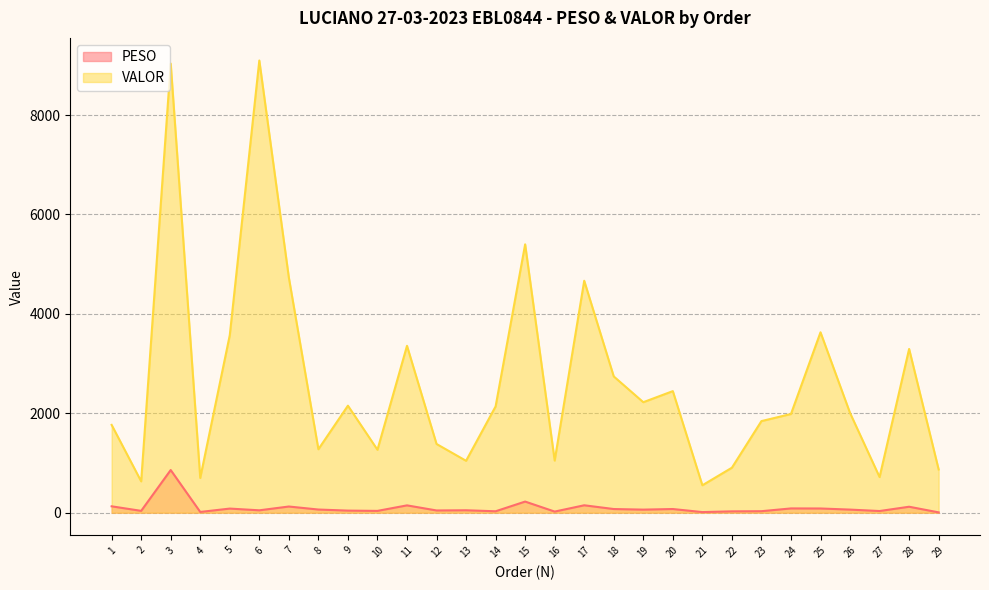

What are all the series names shown in the legend?

PESO, VALOR